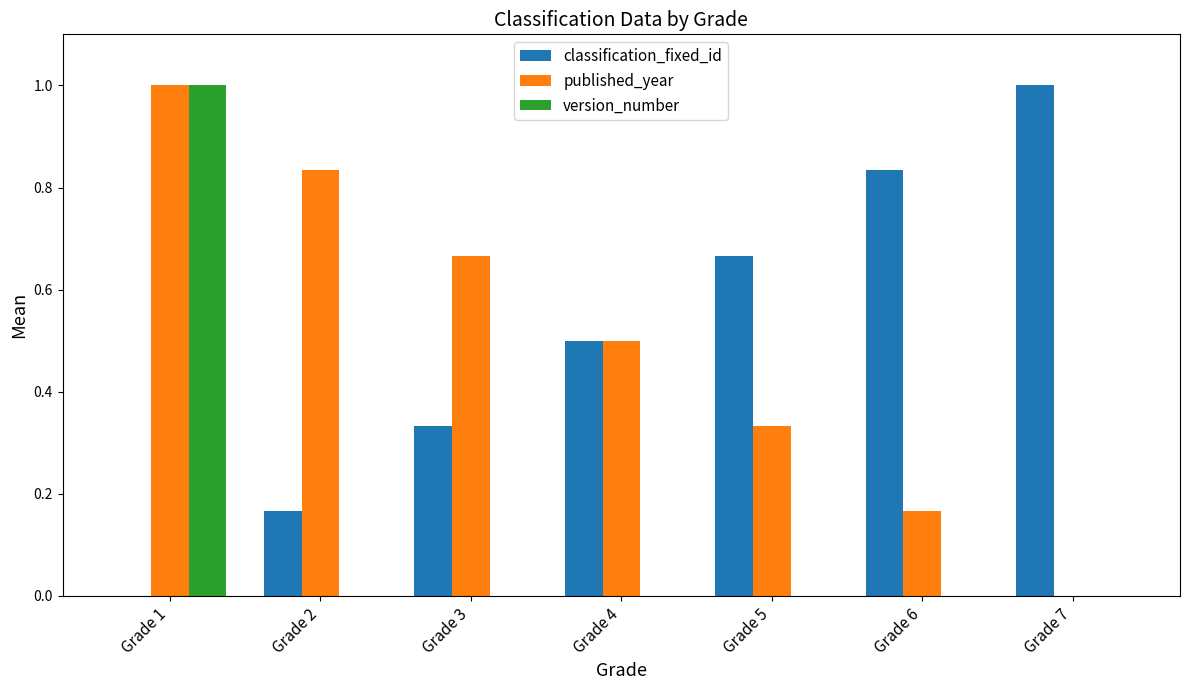

What is the sum of all published_year values?

3.5